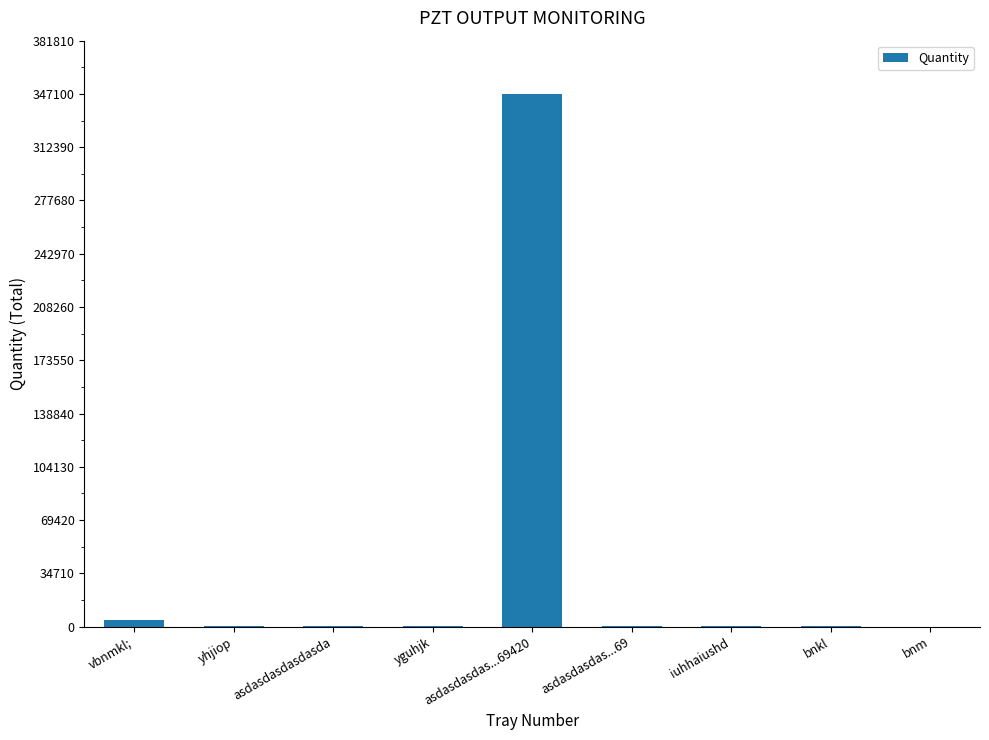

What is the sum of all values?

353543